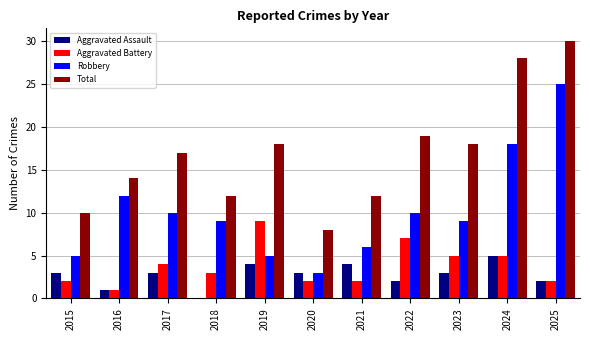

Reading left to right, transcribe all the data shown in this chart.

Aggravated Assault: 2015=3	2016=1	2017=3	2018=0	2019=4	2020=3	2021=4	2022=2	2023=3	2024=5	2025=2
Aggravated Battery: 2015=2	2016=1	2017=4	2018=3	2019=9	2020=2	2021=2	2022=7	2023=5	2024=5	2025=2
Robbery: 2015=5	2016=12	2017=10	2018=9	2019=5	2020=3	2021=6	2022=10	2023=9	2024=18	2025=25
Total: 2015=10	2016=14	2017=17	2018=12	2019=18	2020=8	2021=12	2022=19	2023=18	2024=28	2025=30